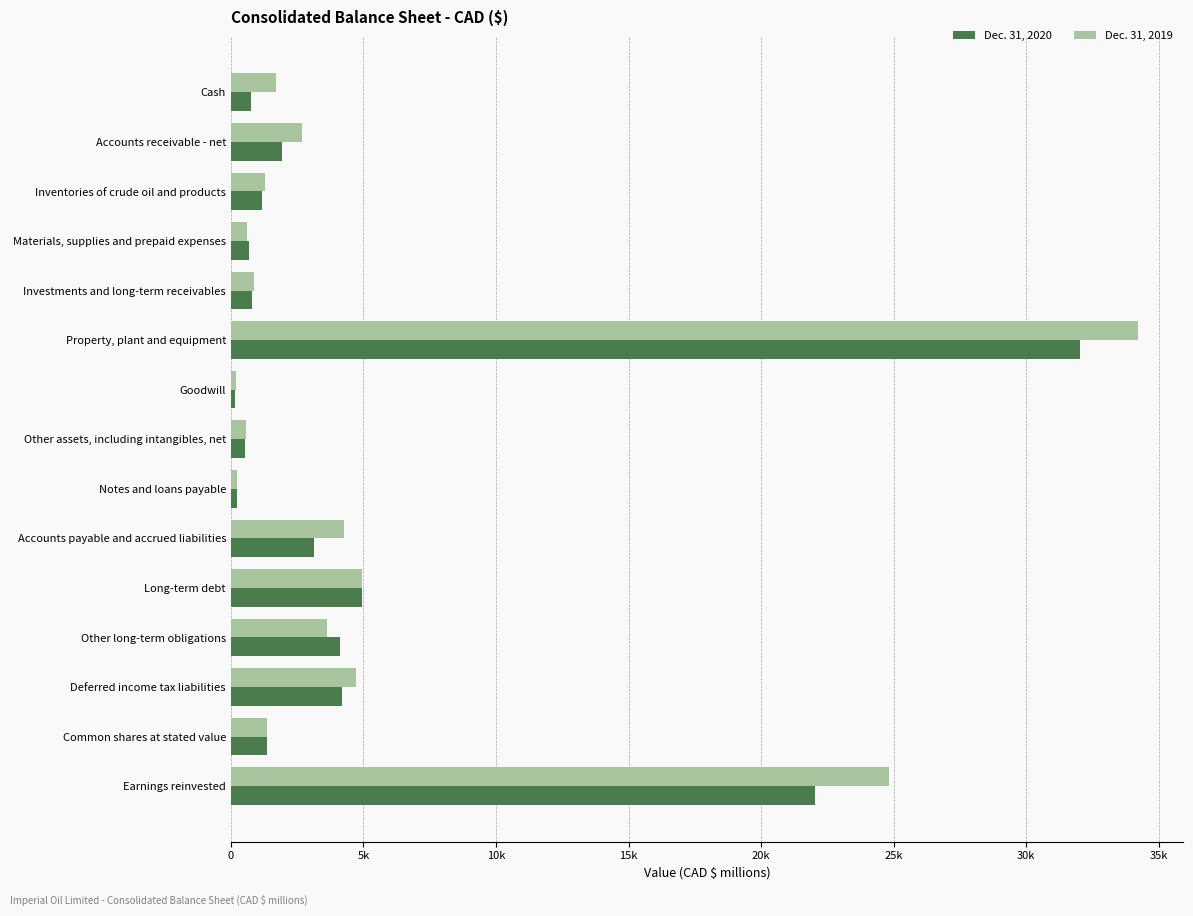

What is the average value of the Dec. 31, 2019 series?

5745